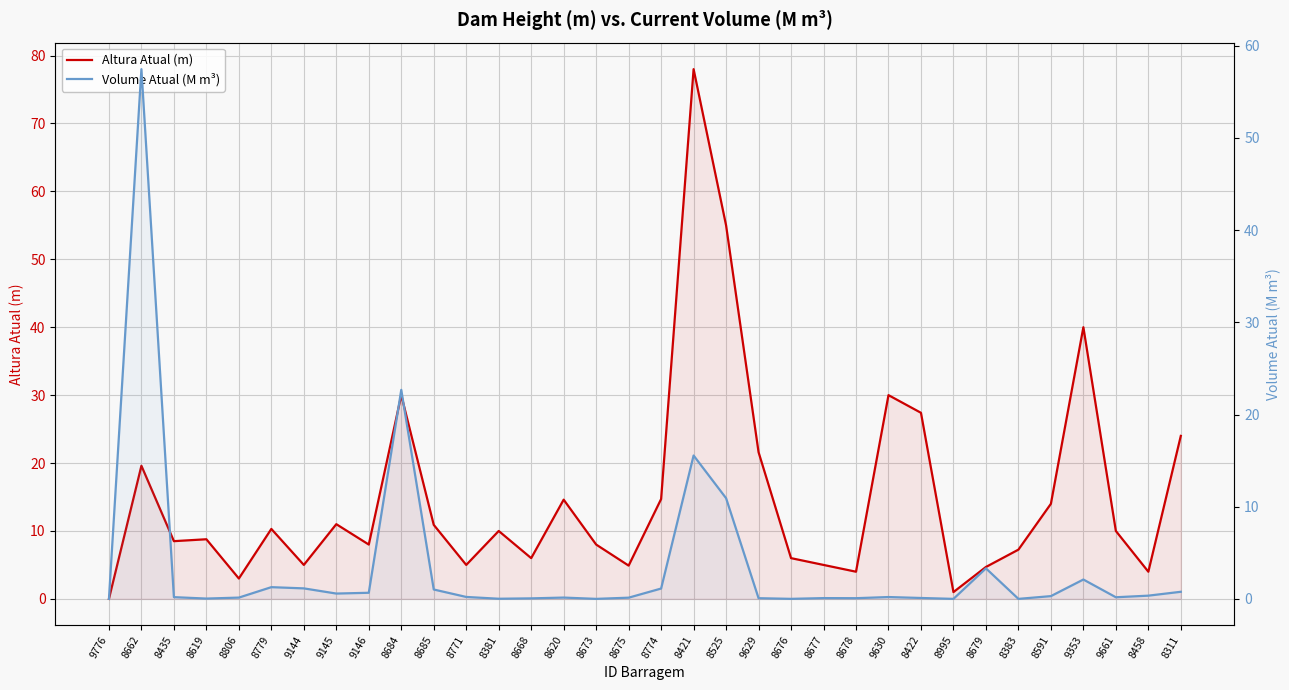

What is the total value across all series at 9144?

6.1